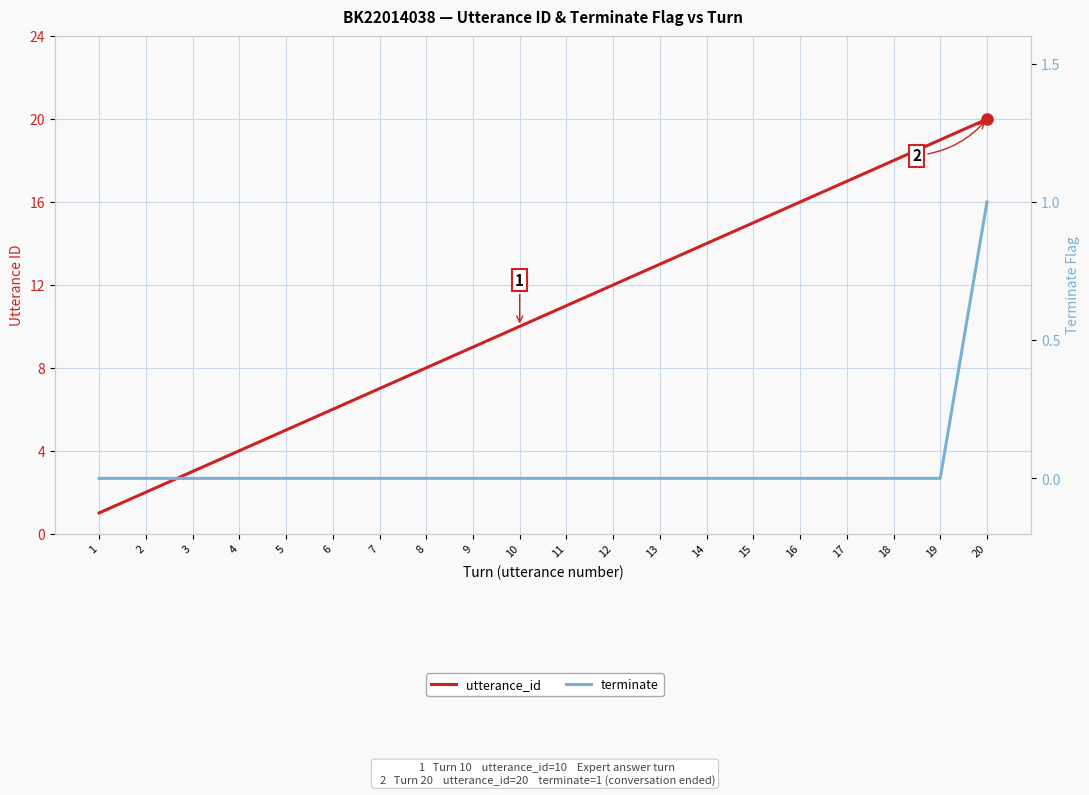

True or false: terminate has more than 0 points higher than both neighbors.

False